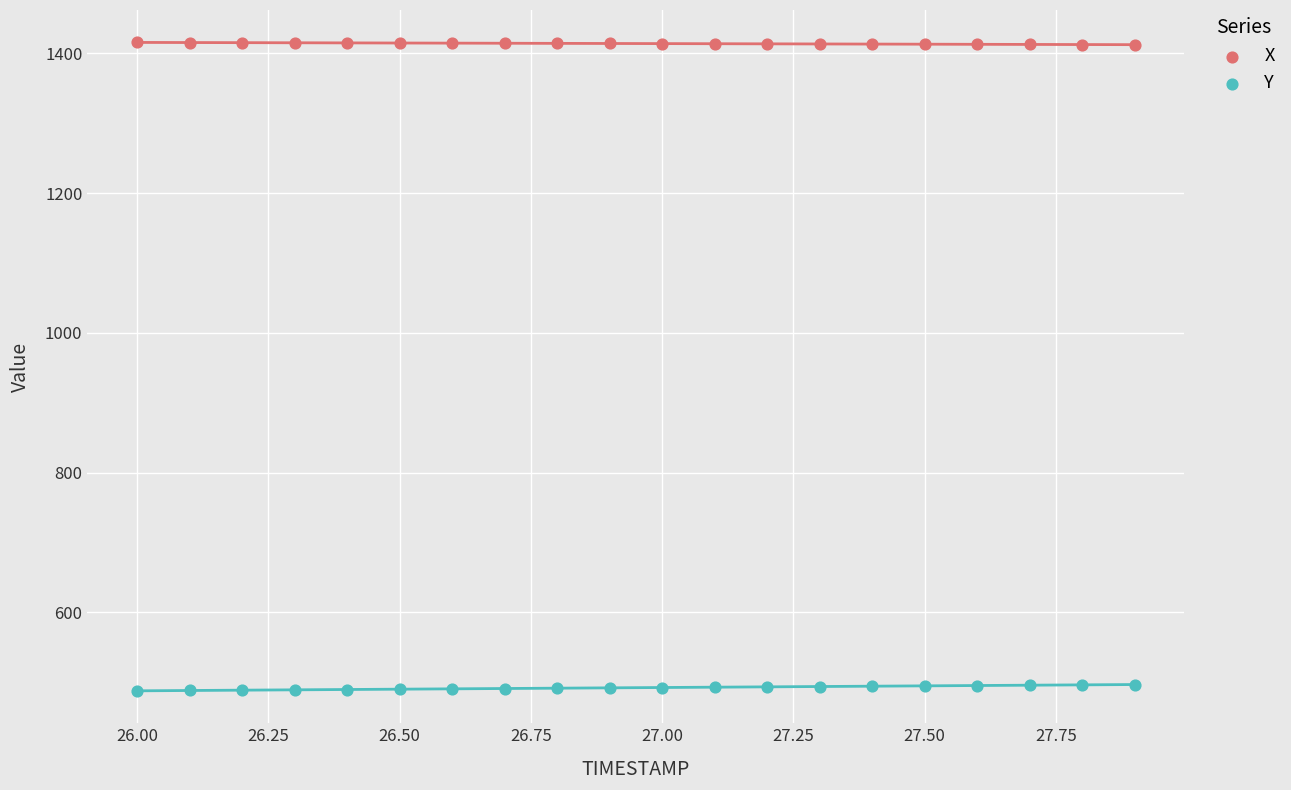

Which series contains the highest Y value?

X